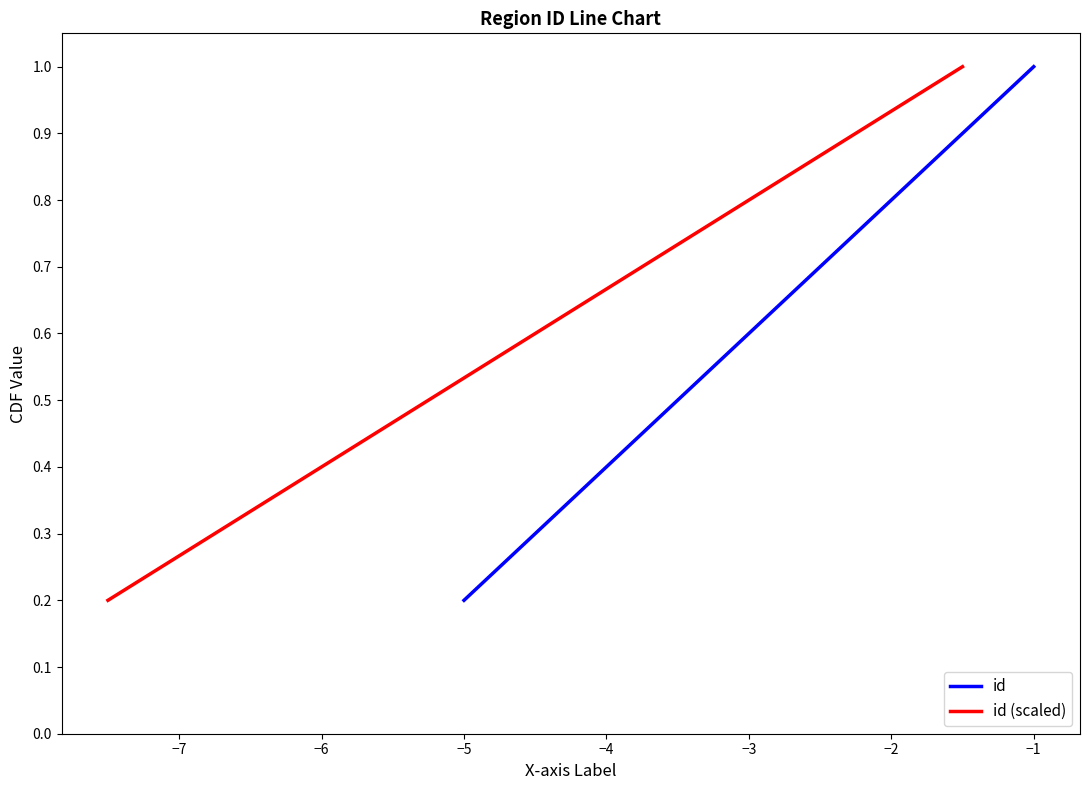

Rank the categories by id value from highest to lowest.

−1, −2, −3, −4, −5